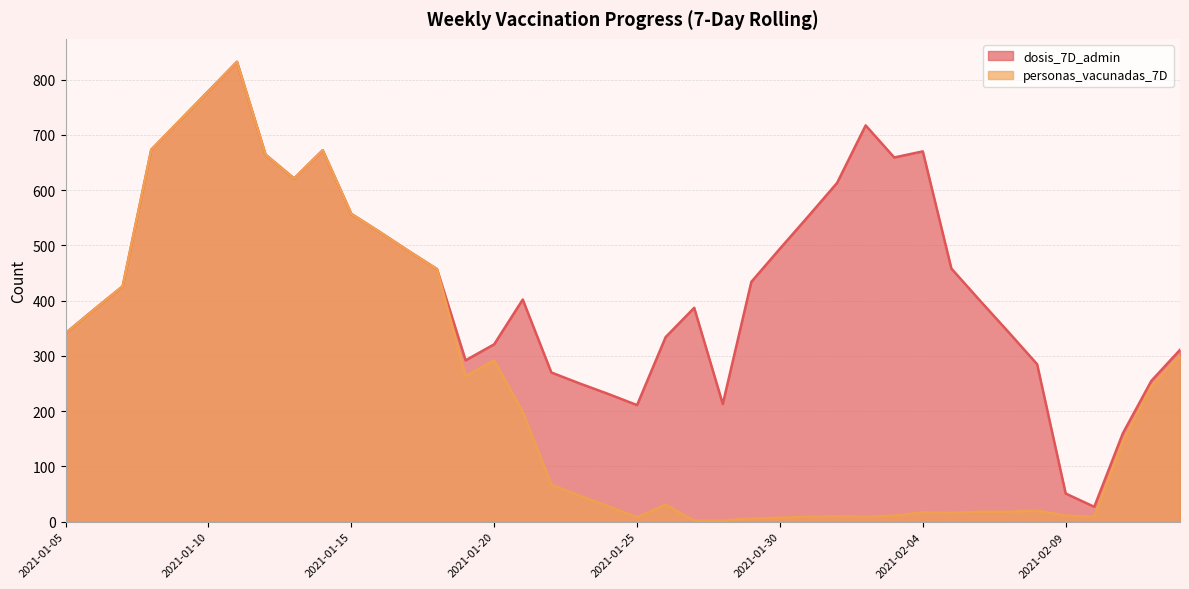

What is the value of the dosis_7D_admin point at the 31st from the left?

670